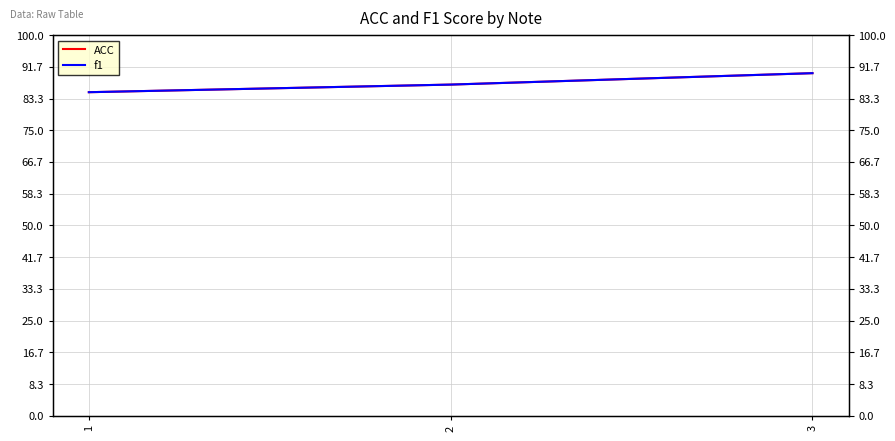

What are all the series names shown in the legend?

ACC, f1